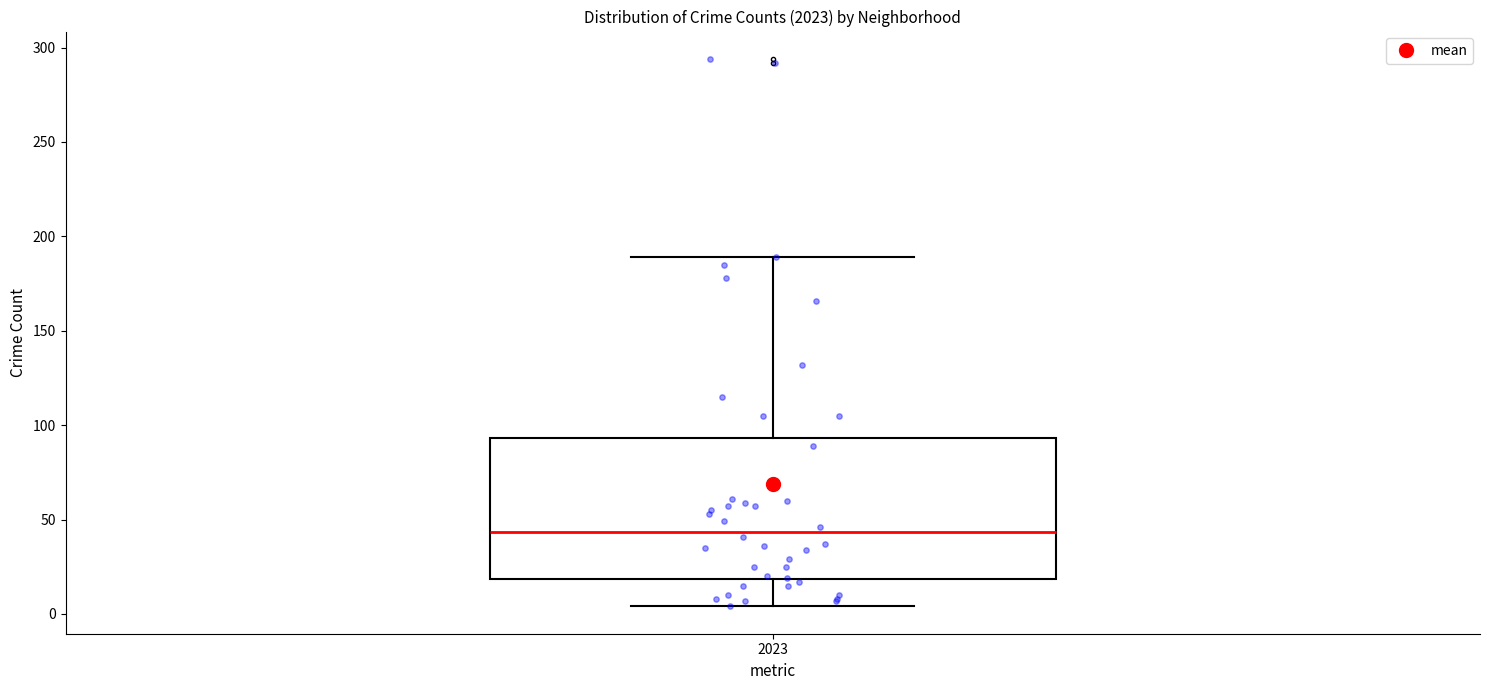

Where does the median line of the box at x = 2023 sit on the y-axis? The values are not printed on the chart, so give them approximately, as read against the axis.

45